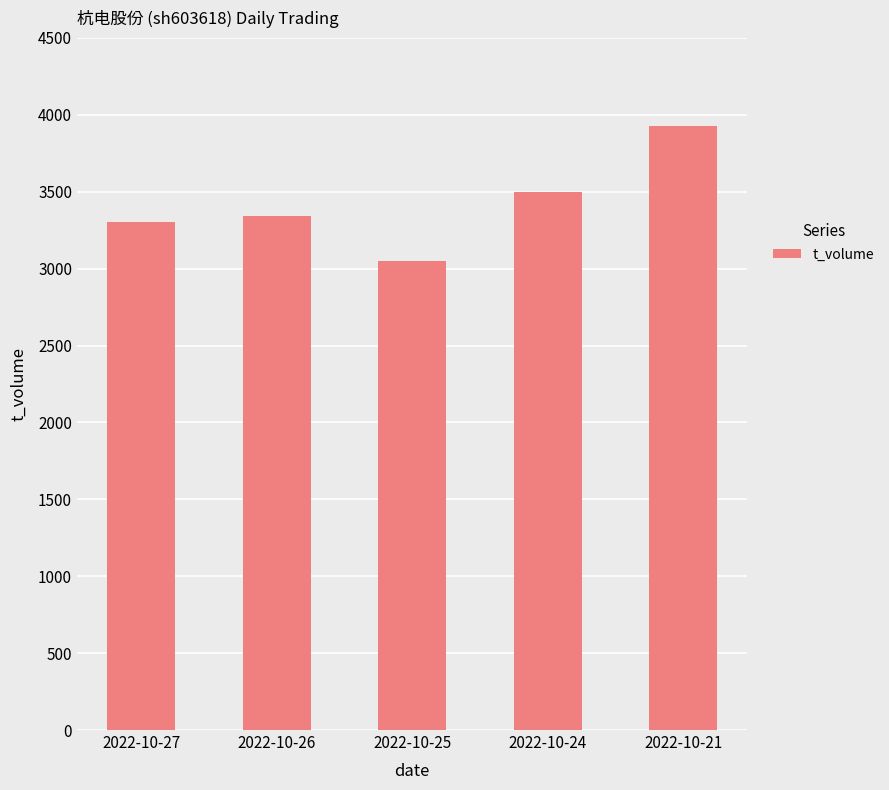

What is the change in value from 2022-10-27 to 2022-10-25?

-252